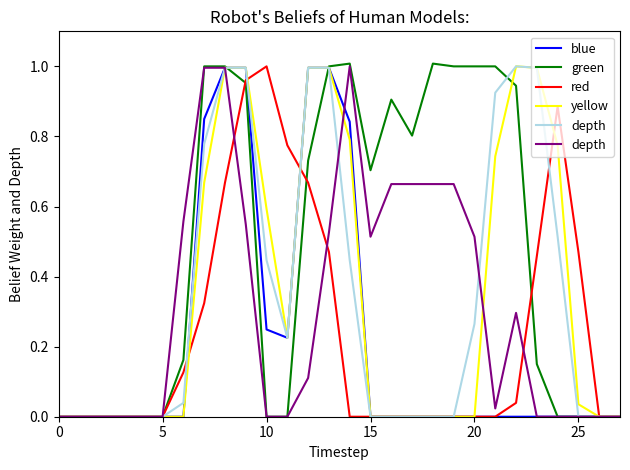

How many lines are shown in the chart?

5